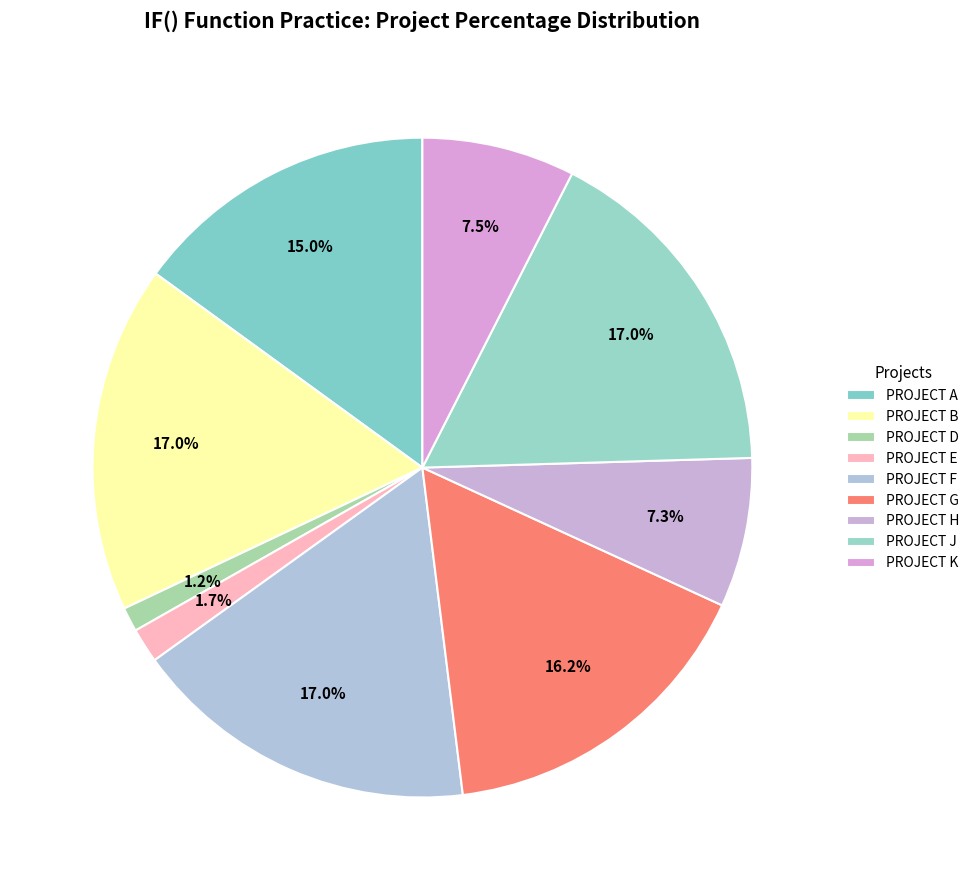

Combined, do PROJECT E and PROJECT D account for over 50%?

No